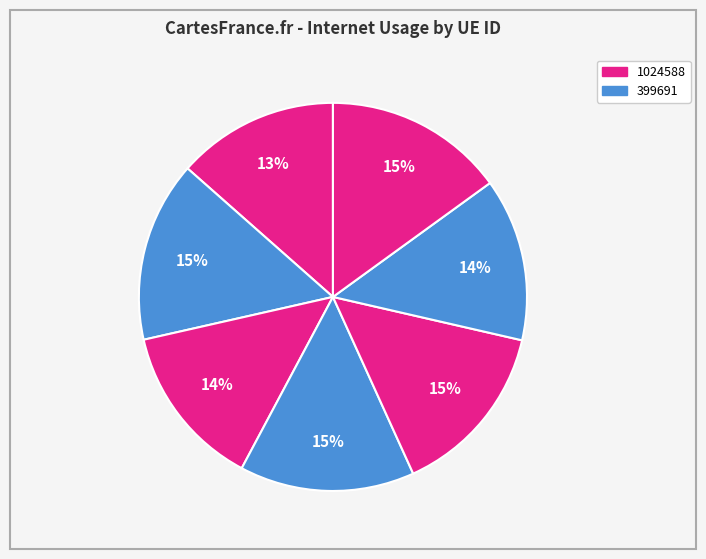

Is there any slice that represents more than half of the pie?

No